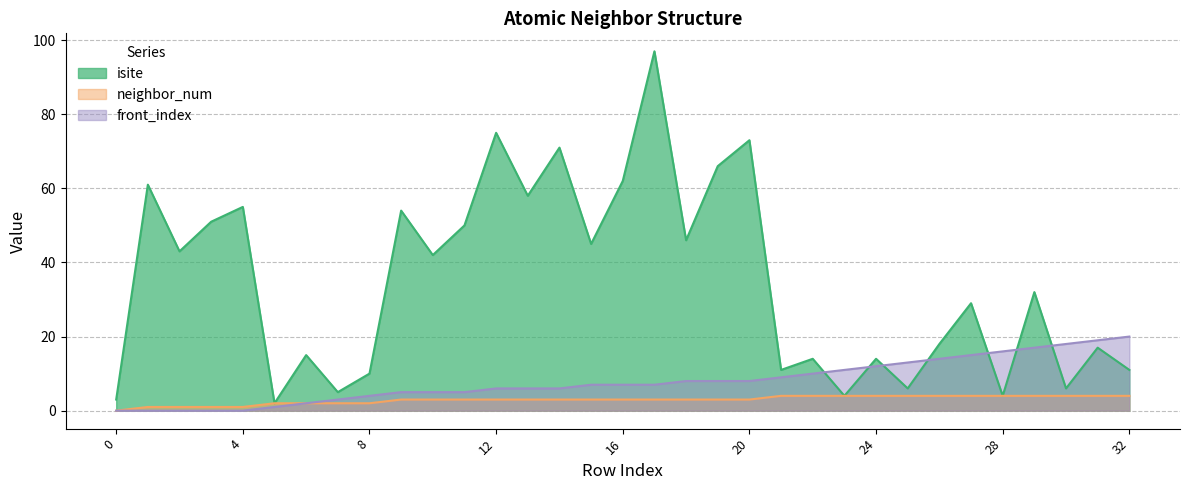

Between 2 and 6, which series saw the biggest shift?

isite